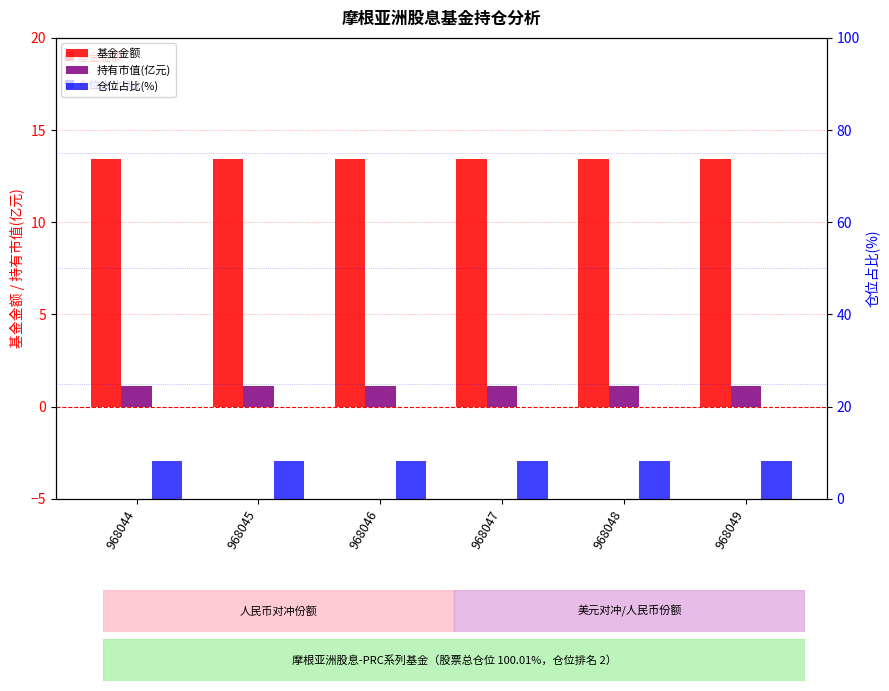

What is the smallest value displayed?

1.1